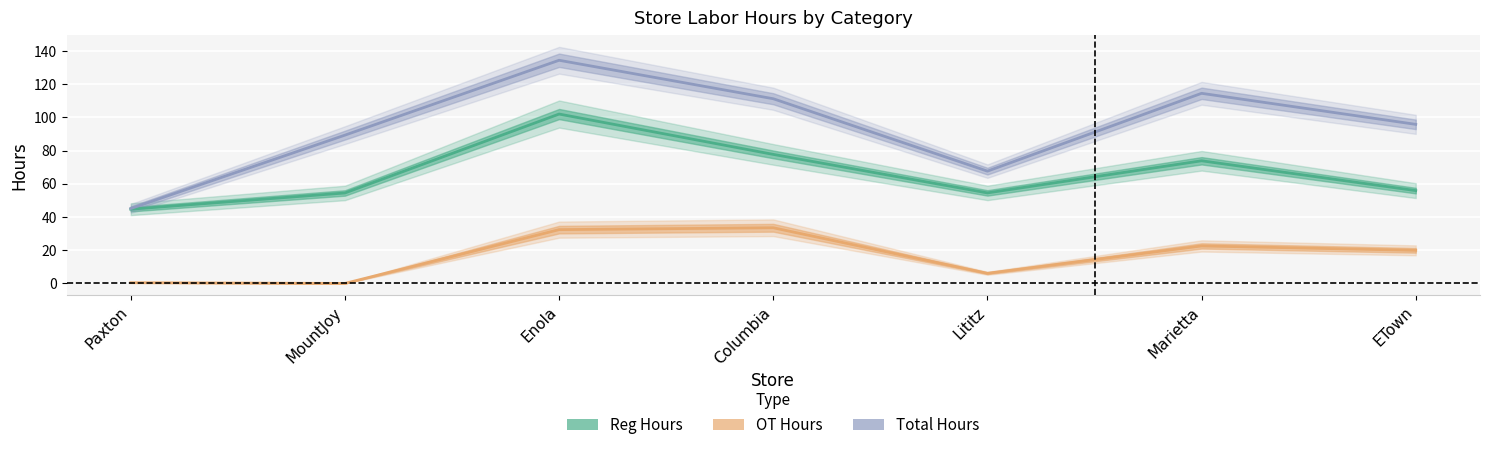

The Total Hours series shows 134.5 at Enola. True or false?

True